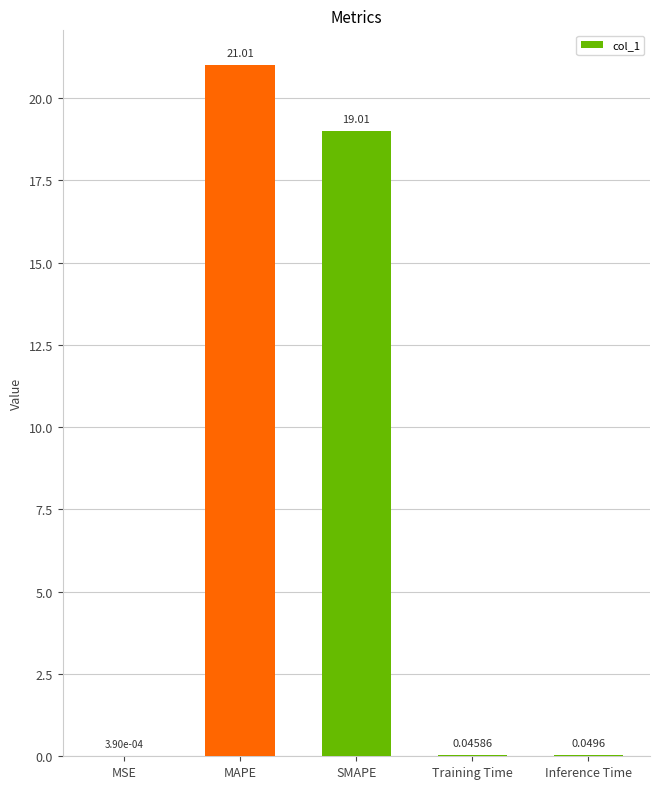

At which category does the chart reach its peak across all series?

MAPE